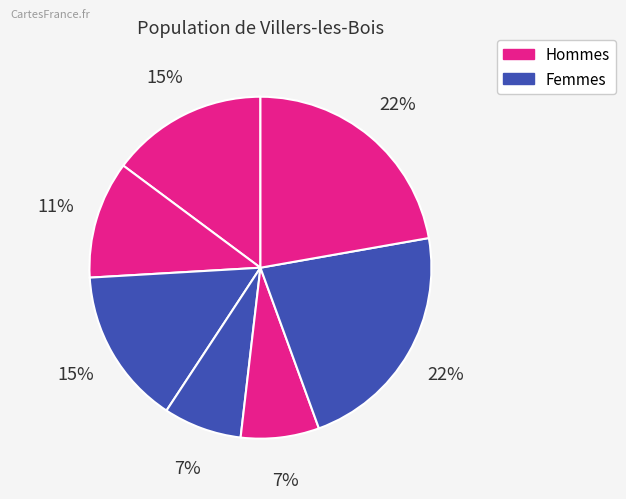

To the nearest percent, what is the average slice percentage?

14%